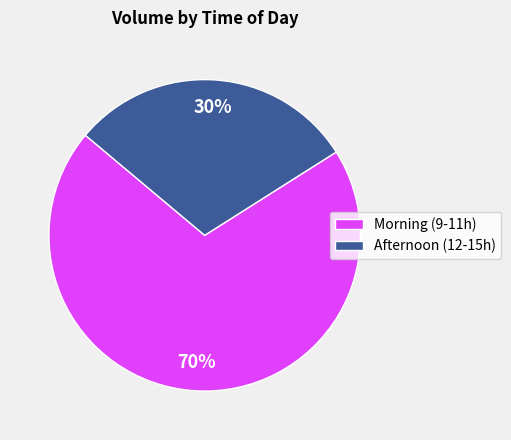

Is there any slice that represents more than half of the pie?

Yes